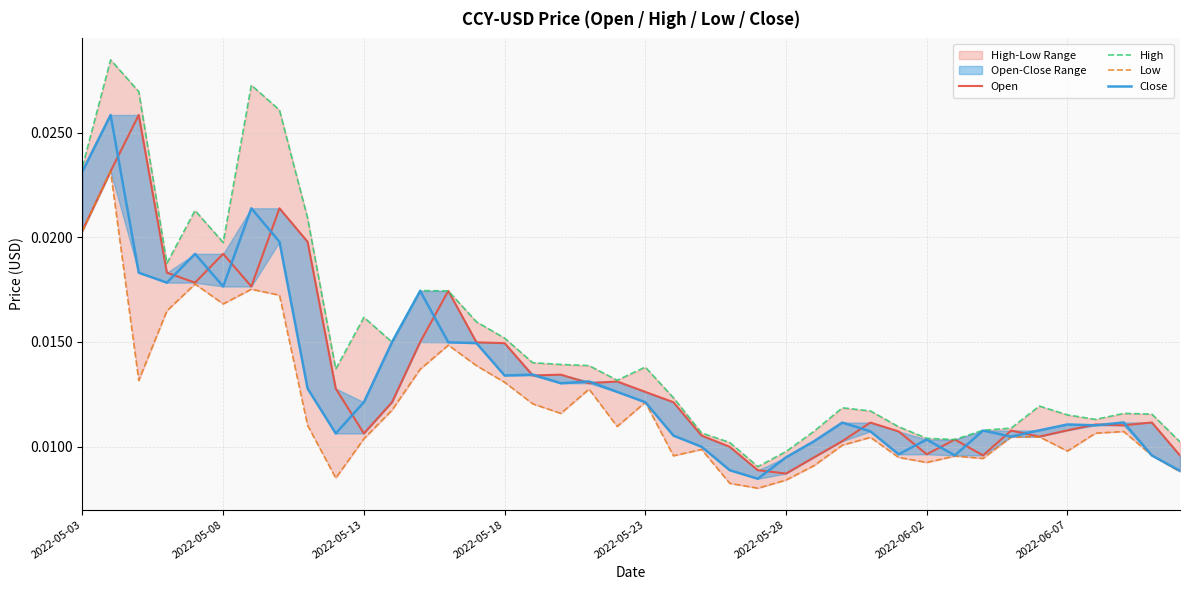

In Open, how many points are lower than both neighbors (excluding endpoints)?

10